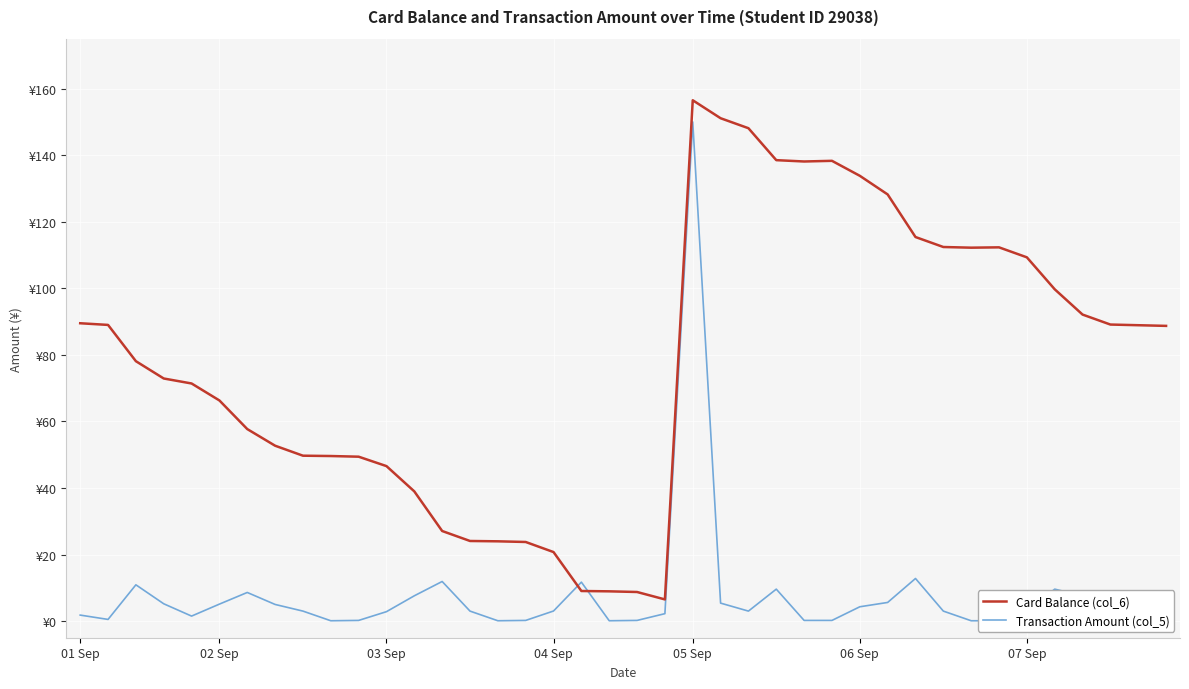

Reading left to right, transcribe all the data shown in this chart.

Card Balance (col_6): 89.5	89.0	78.1	72.9	71.4	66.3	57.7	52.7	49.7	49.6	49.4	46.6	39.0	27.1	24.1	24.0	23.8	20.7	9.0	8.9	8.7	6.5	156.5	151.1	148.1	138.5	138.1	138.3	133.8	128.2	115.4	112.4	112.2	112.3	109.3	99.7	92.1	89.1	88.9	88.7
Transaction Amount (col_5): 1.8	0.5	10.9	5.2	1.5	5.1	8.6	5.0	3.0	0.1	0.2	2.8	7.6	11.9	3.0	0.1	0.2	3.0	11.7	0.1	0.2	2.2	150.0	5.4	3.0	9.6	0.2	0.2	4.3	5.6	12.8	3.0	0.1	0.1	2.9	9.6	7.6	3.0	0.2	0.2